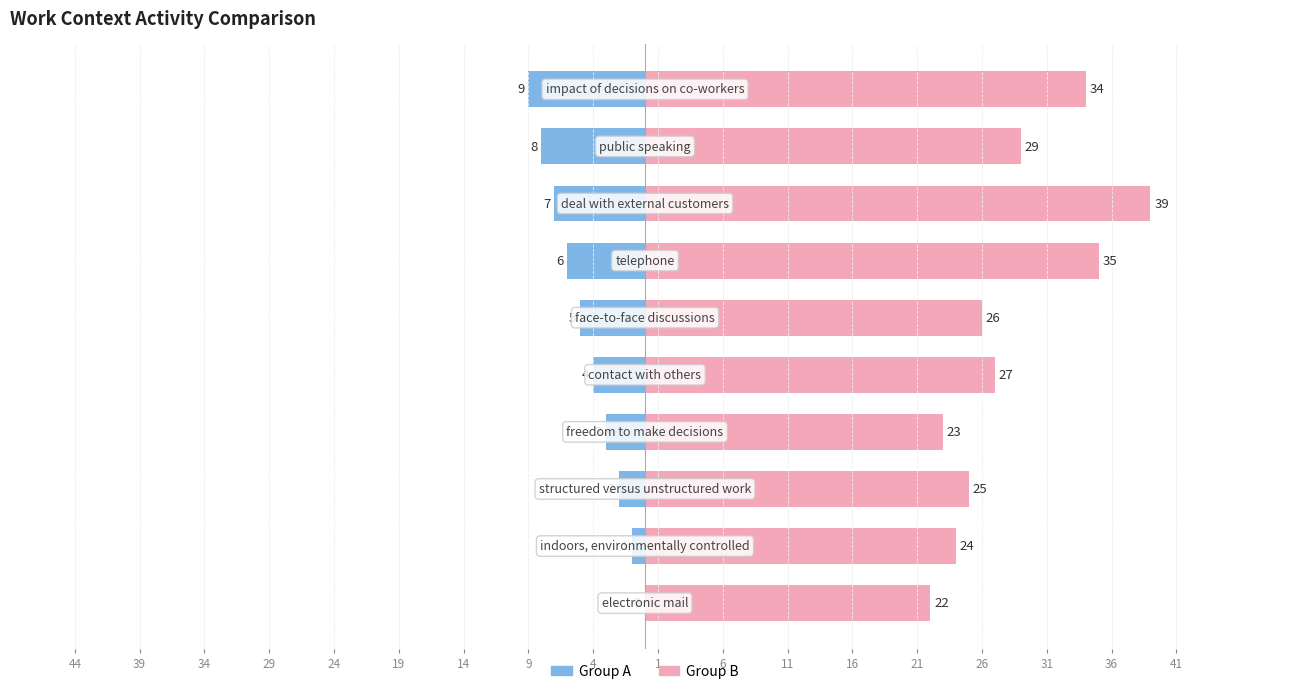

How many data points in Group B are above 27?

4